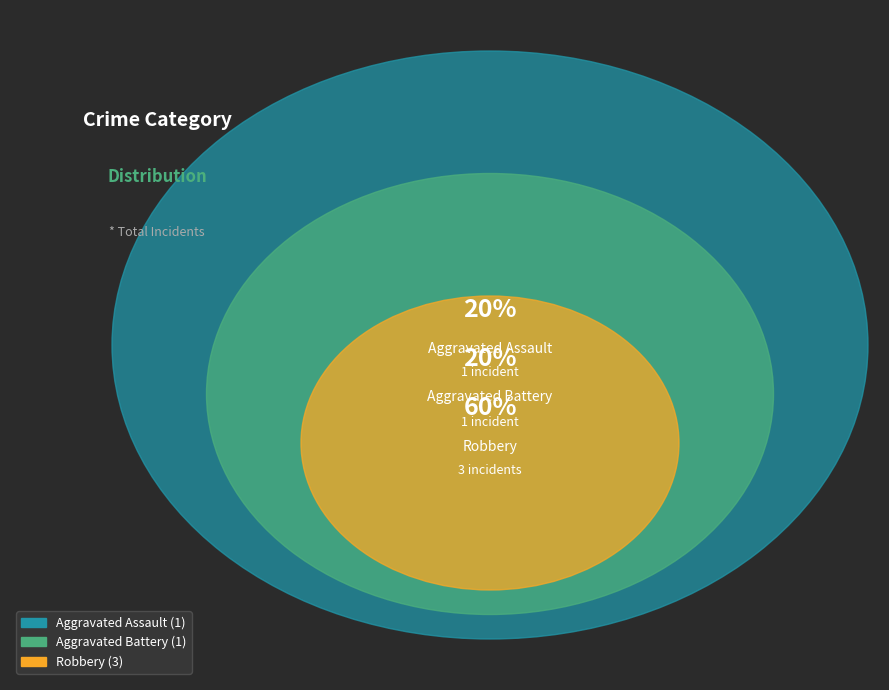

Is it true that Aggravated Battery is 25% of the pie?

False